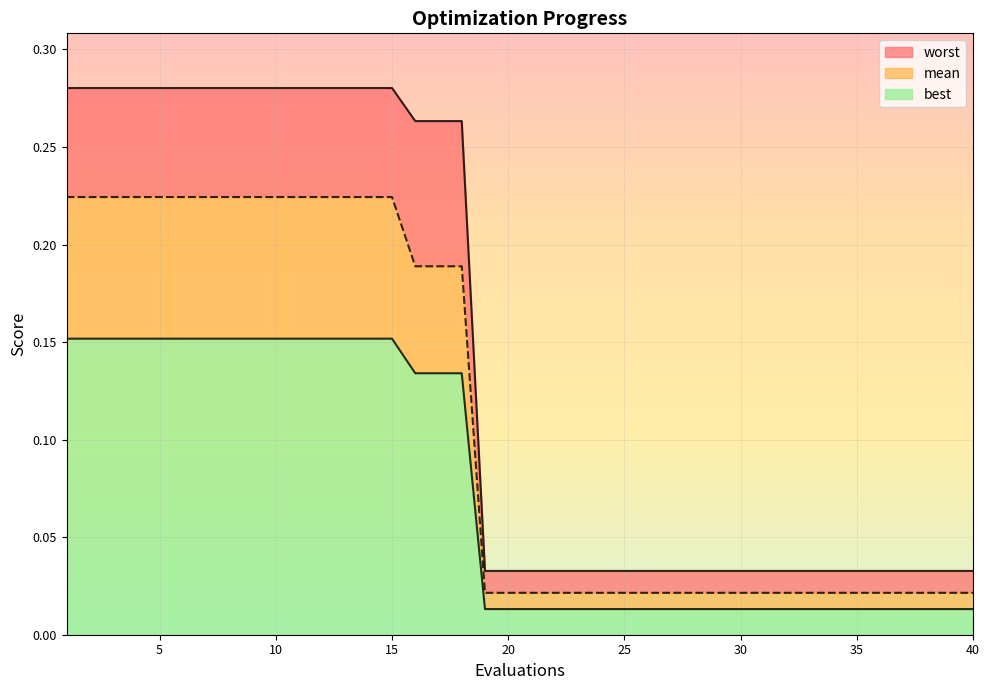

What is the average value of the worst series?

0.1